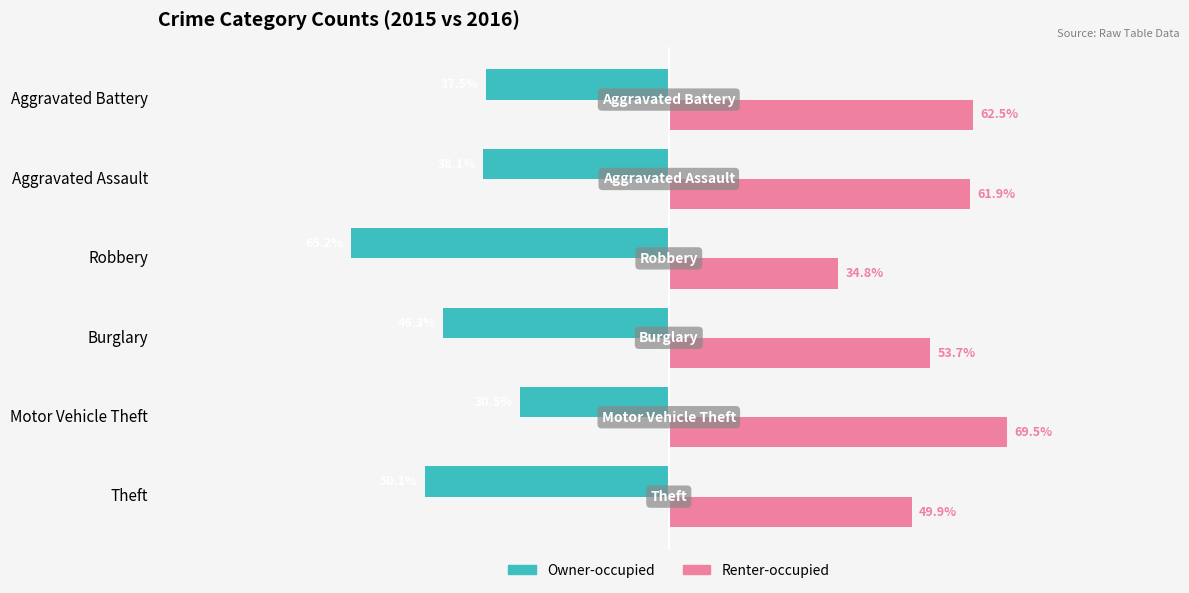

At which category does the chart reach its peak across all series?

Motor Vehicle Theft